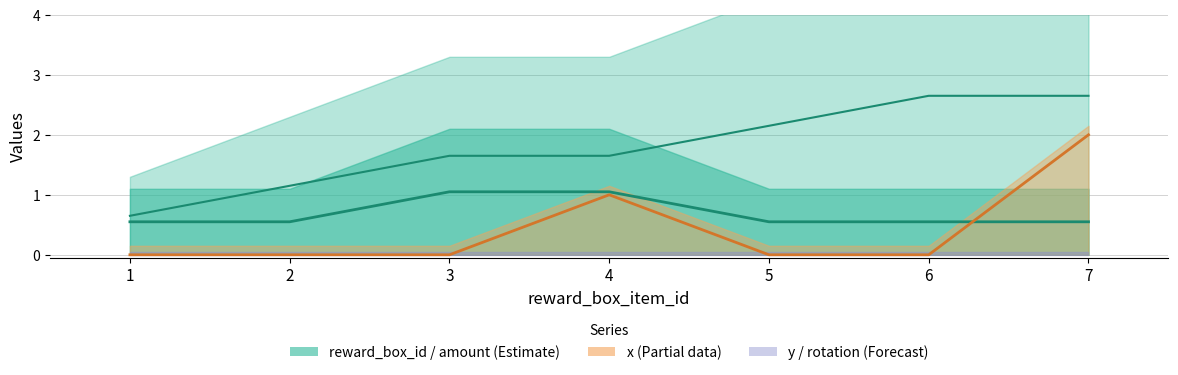

What is the greatest value displayed?

2.6